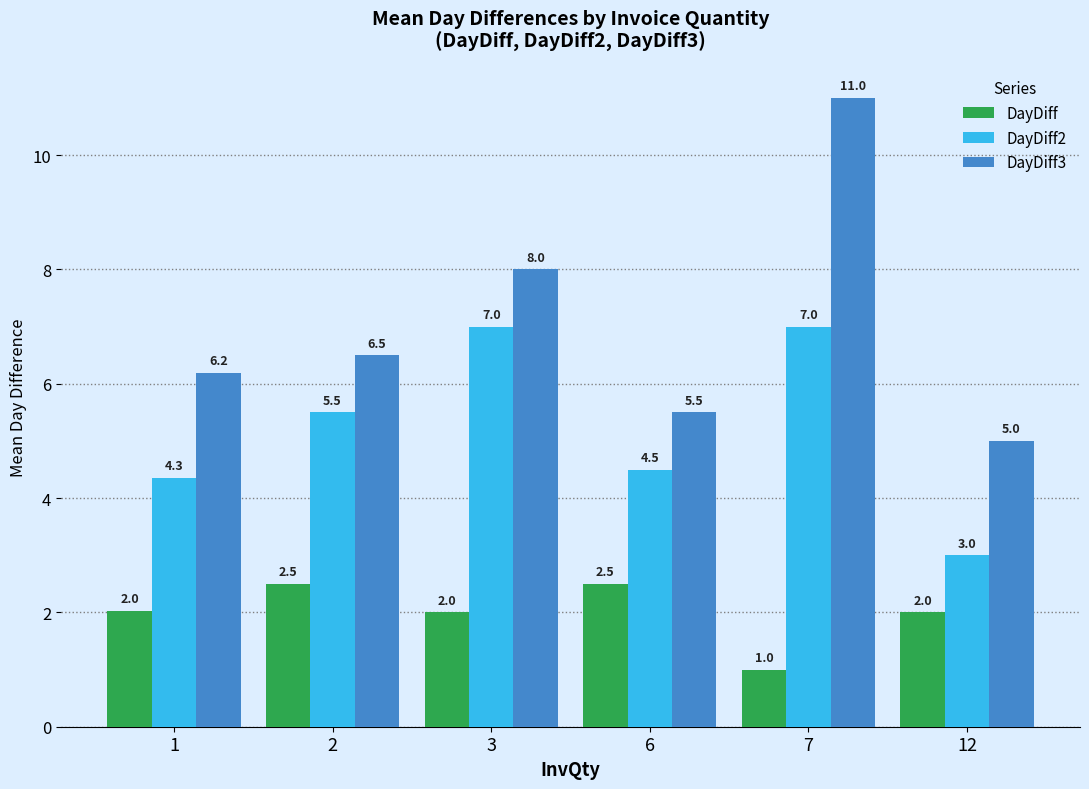

What is the difference between the DayDiff3 values at 2 and 6?

1.0